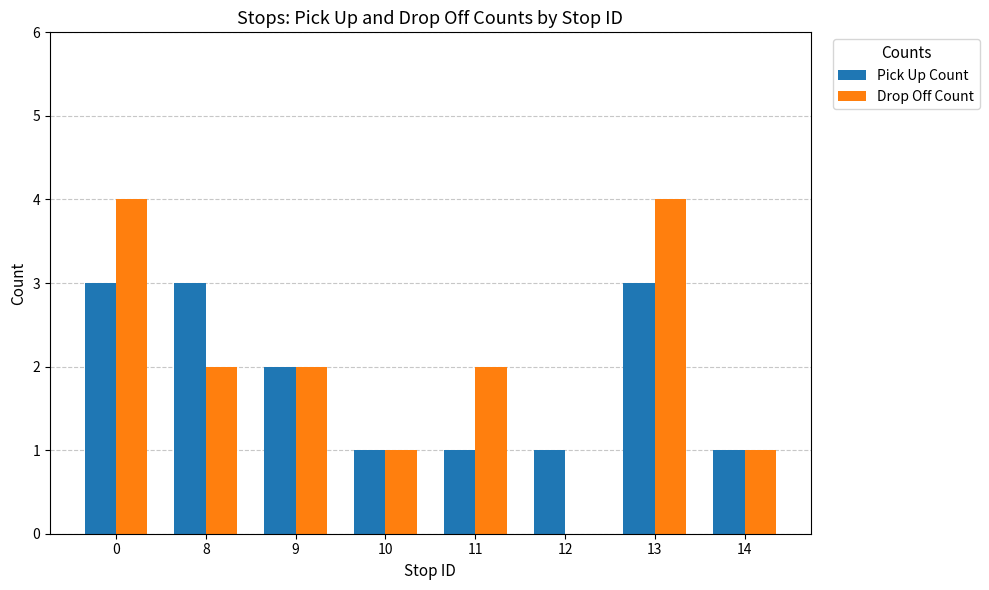

Reading left to right, what are all the values shown in this chart?

Pick Up Count: 0=3	8=3	9=2	10=1	11=1	12=1	13=3	14=1
Drop Off Count: 0=4	8=2	9=2	10=1	11=2	12=0	13=4	14=1